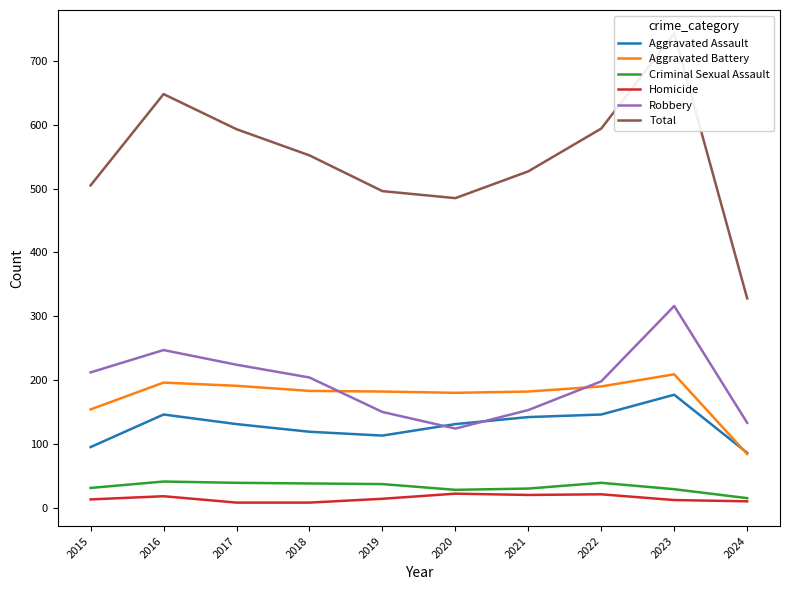

At which category does Homicide reach its first local peak?

2016